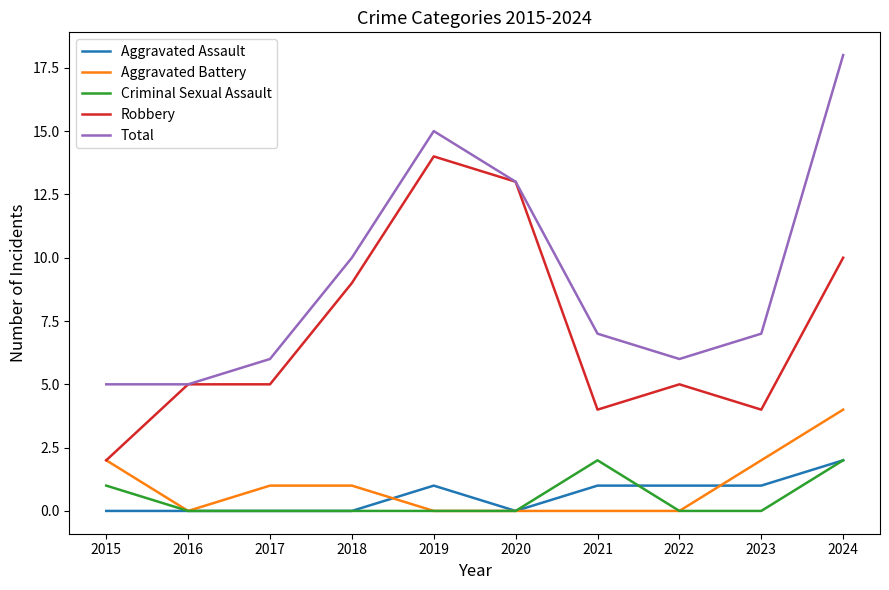

Which category has the highest value across all series?

2024